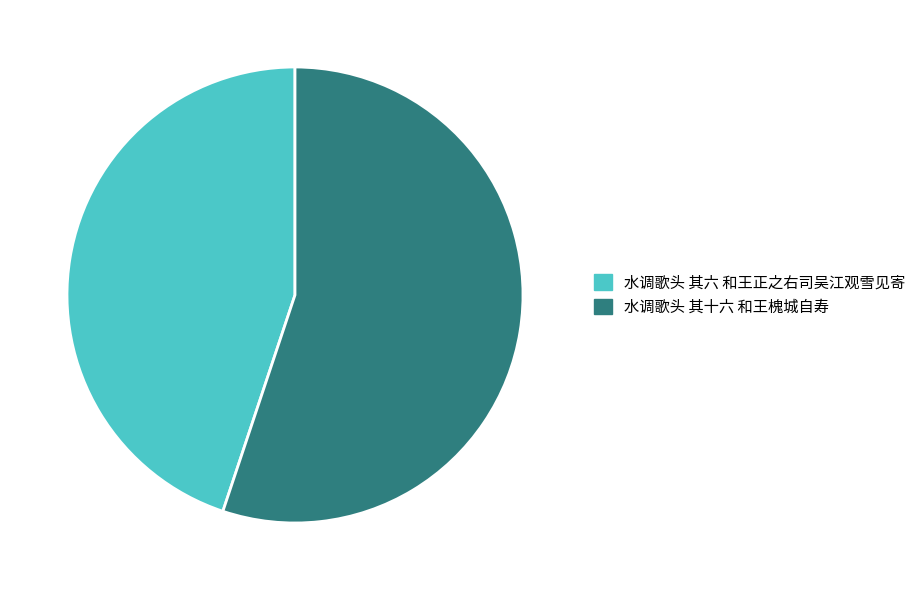

Rank the categories by value from lowest to highest.

水调歌头 其六 和王正之右司吴江观雪见寄, 水调歌头 其十六 和王槐城自寿